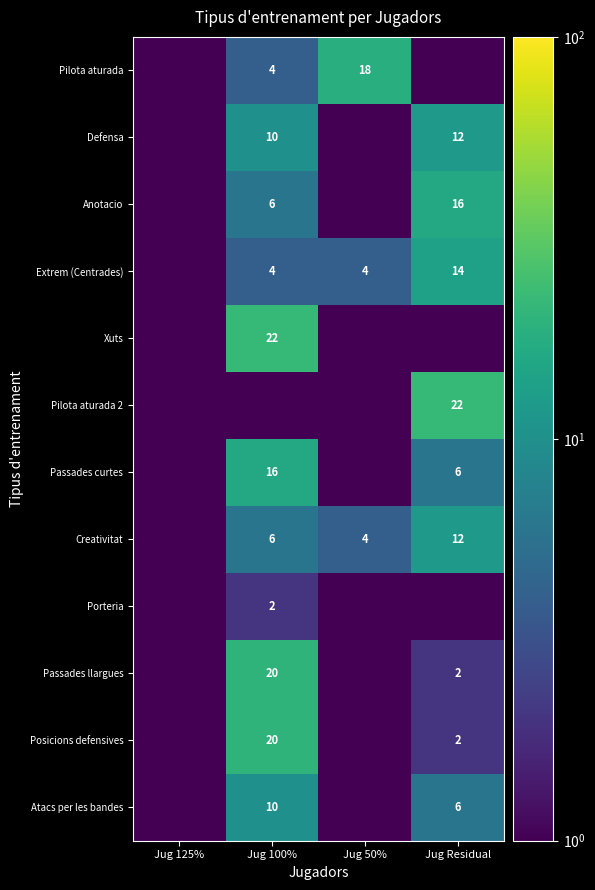

The Anotacio series shows 8.5 at Jug 100%. True or false?

False